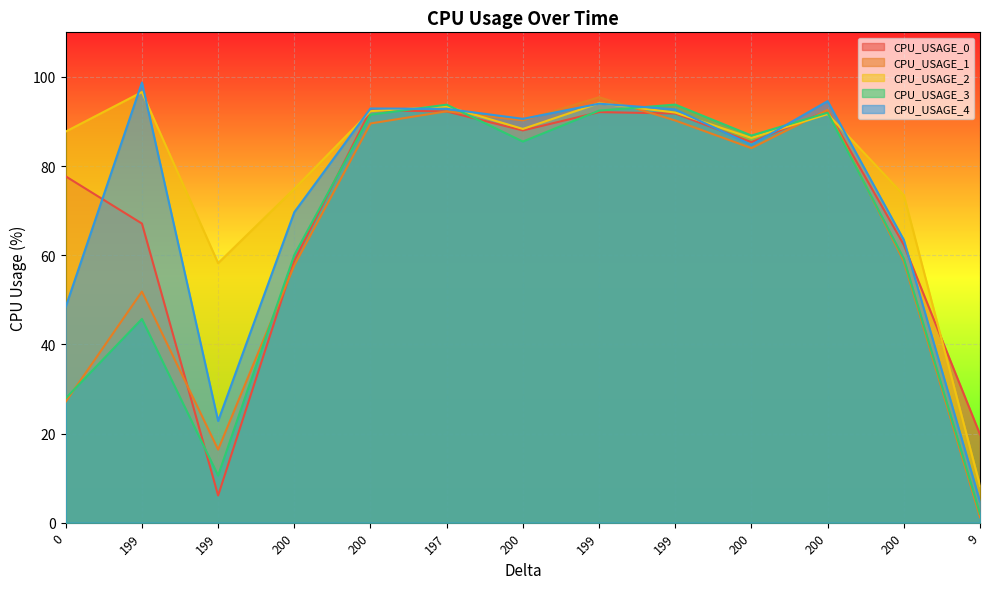

How many data points in CPU_USAGE_3 are above 85?

7